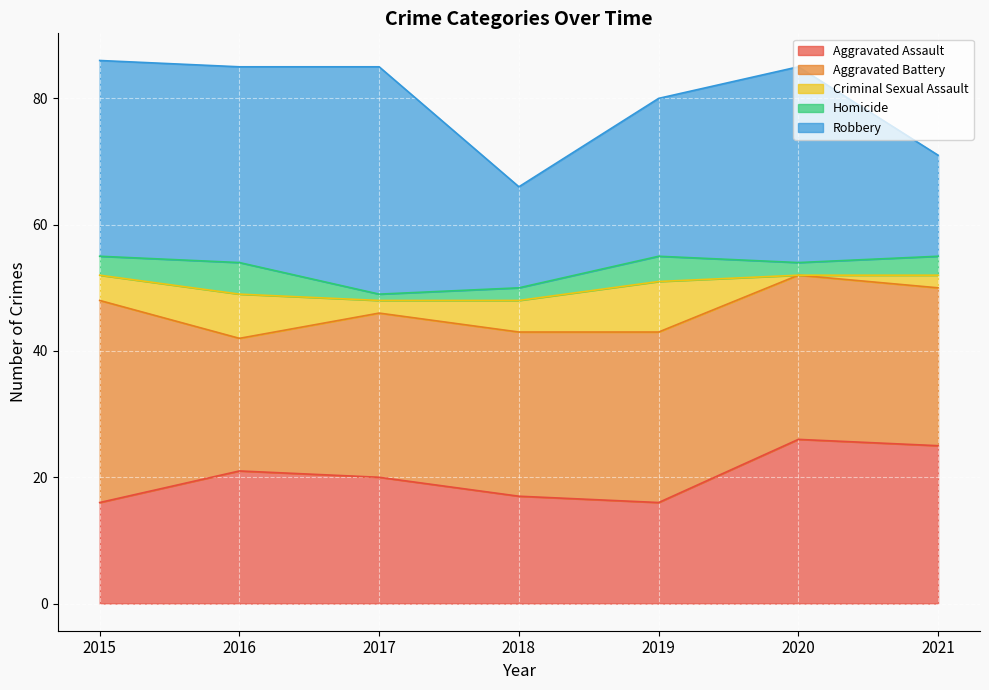

Reading left to right, transcribe all the data shown in this chart.

Aggravated Assault: 16	21	20	17	16	26	25
Aggravated Battery: 32	21	26	26	27	26	25
Criminal Sexual Assault: 4	7	2	5	8	0	2
Homicide: 3	5	1	2	4	2	3
Robbery: 31	31	36	16	25	31	16